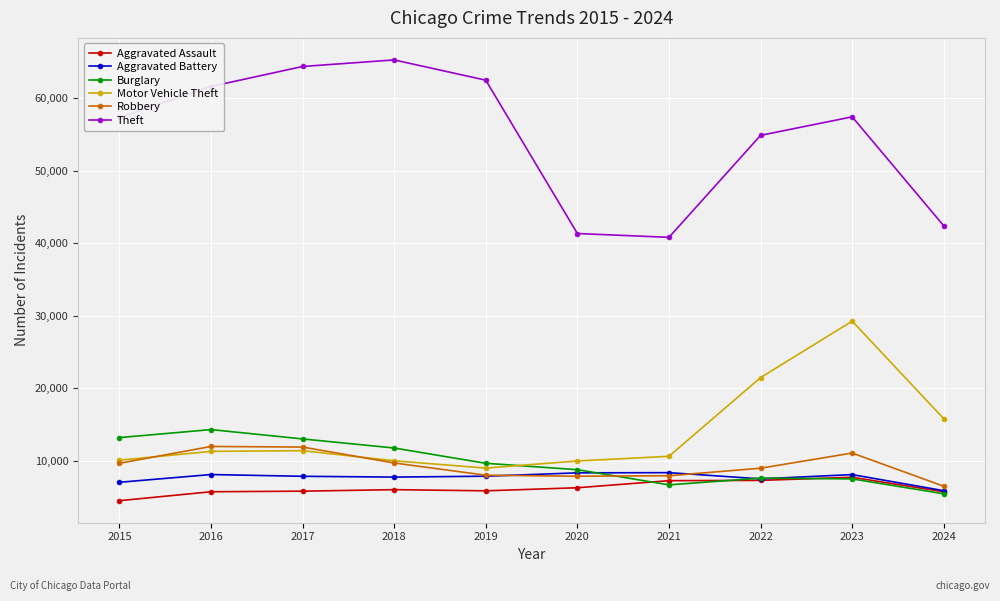

What is the lowest value of the Robbery series?

6471